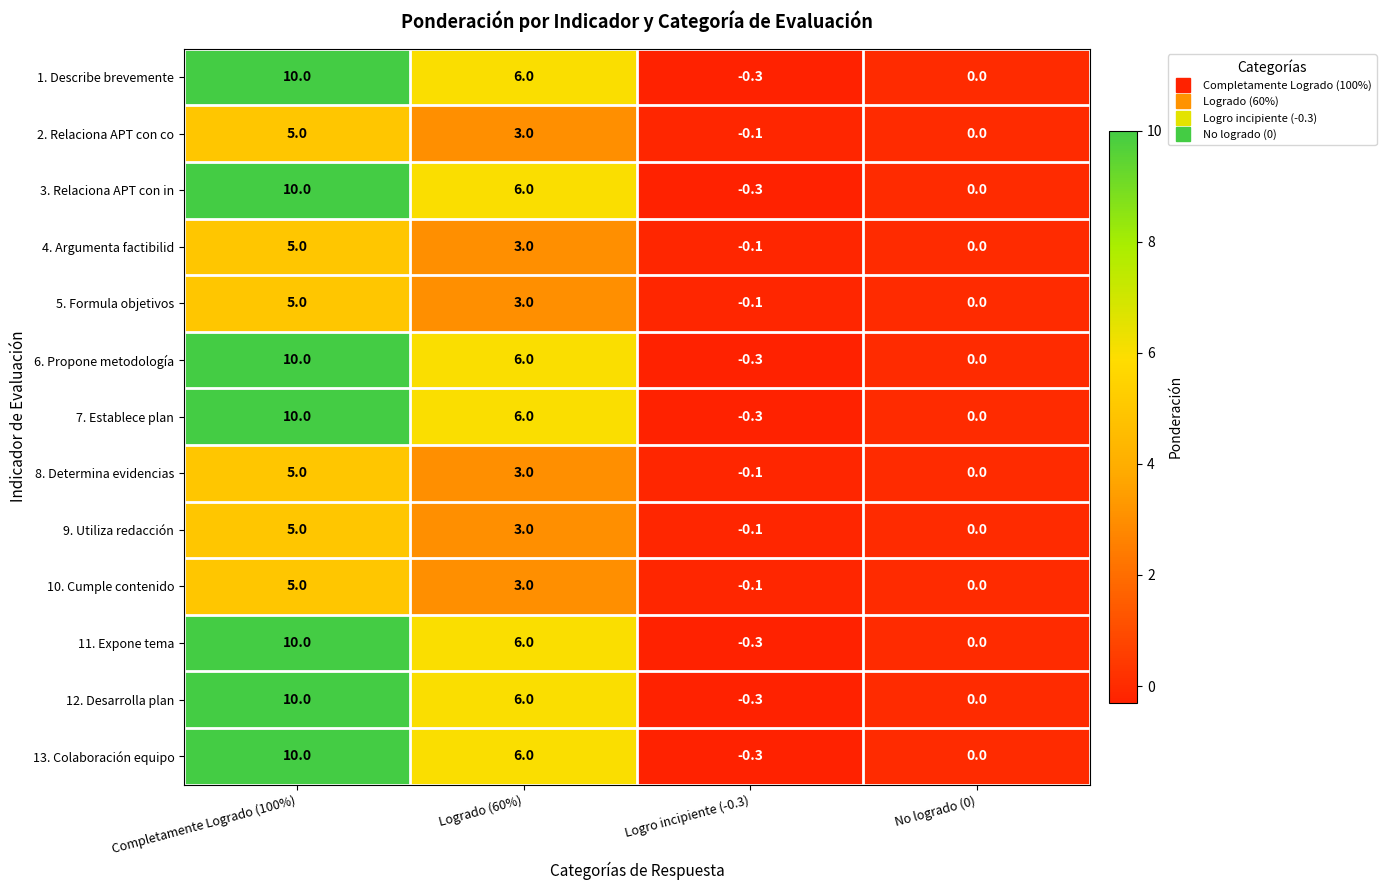

How many categories are shown in the chart?

4